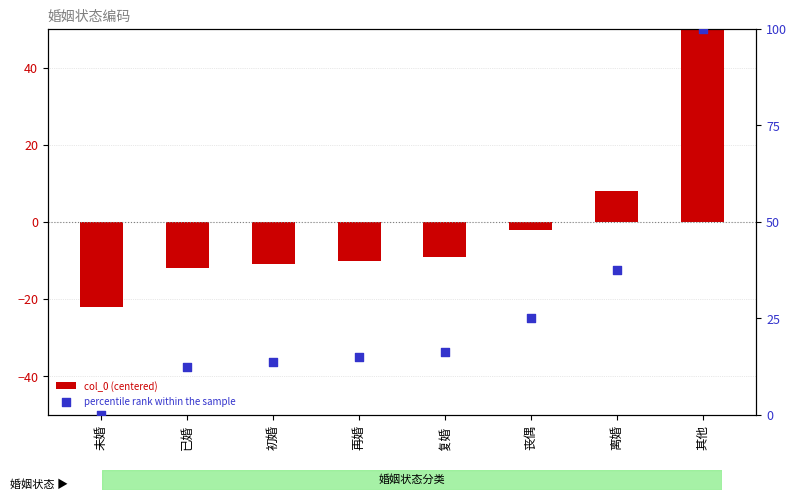

At how many categories does at least one series exceed 0?

7